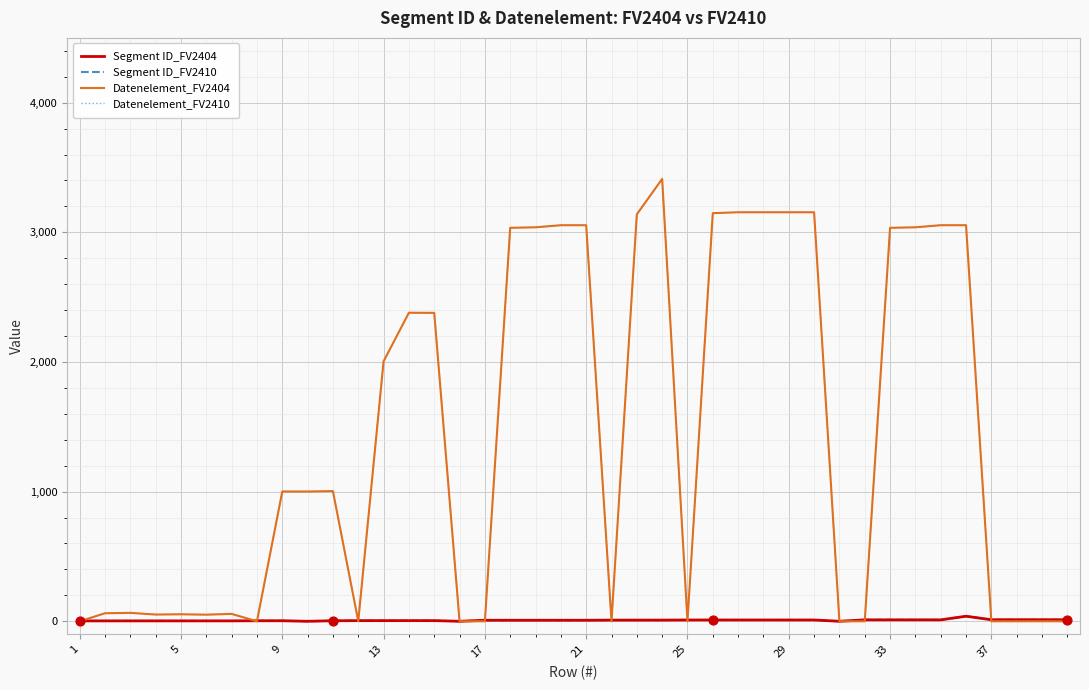

Is this an area chart (filled region under the line)?

No